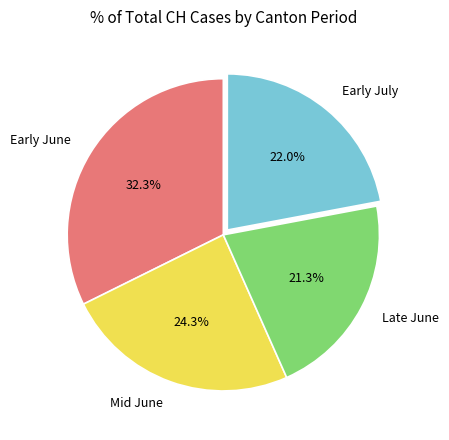

Is there a majority slice in this chart?

No